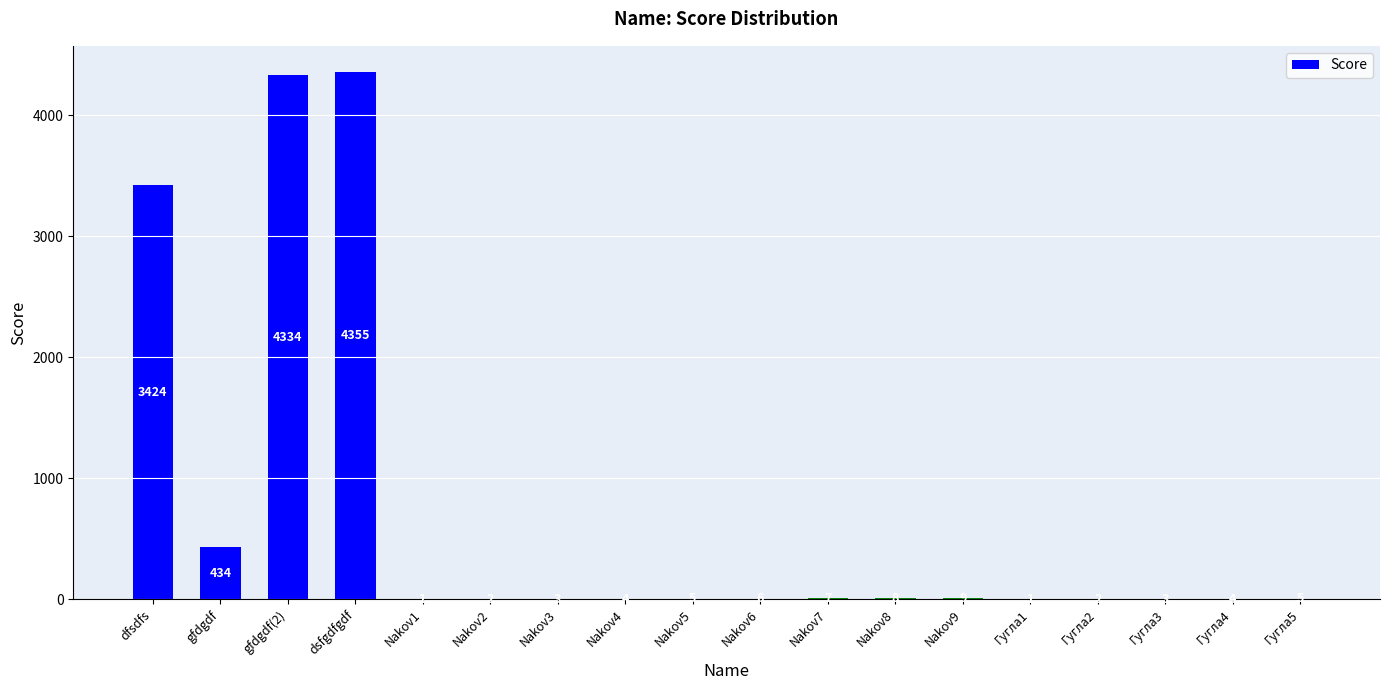

At which label does the data first exceed 5?

dfsdfs